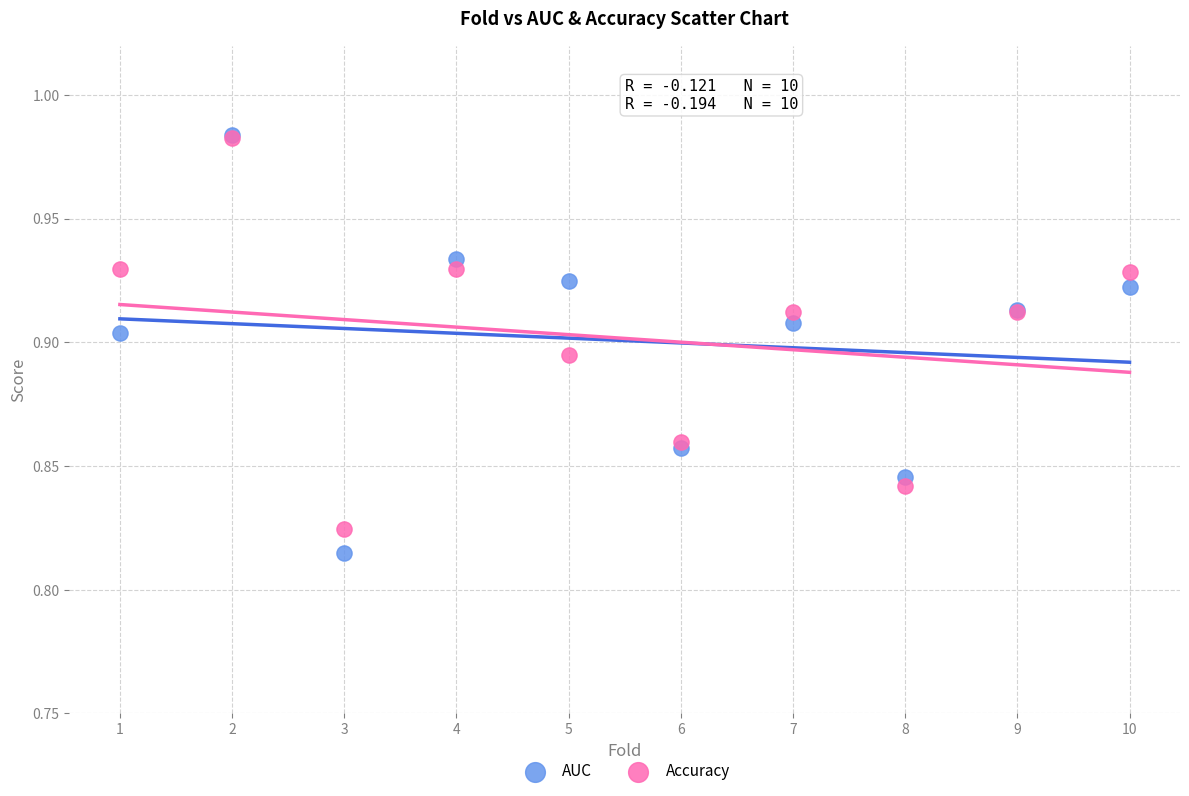

What are all the series names shown in the legend?

AUC, Accuracy